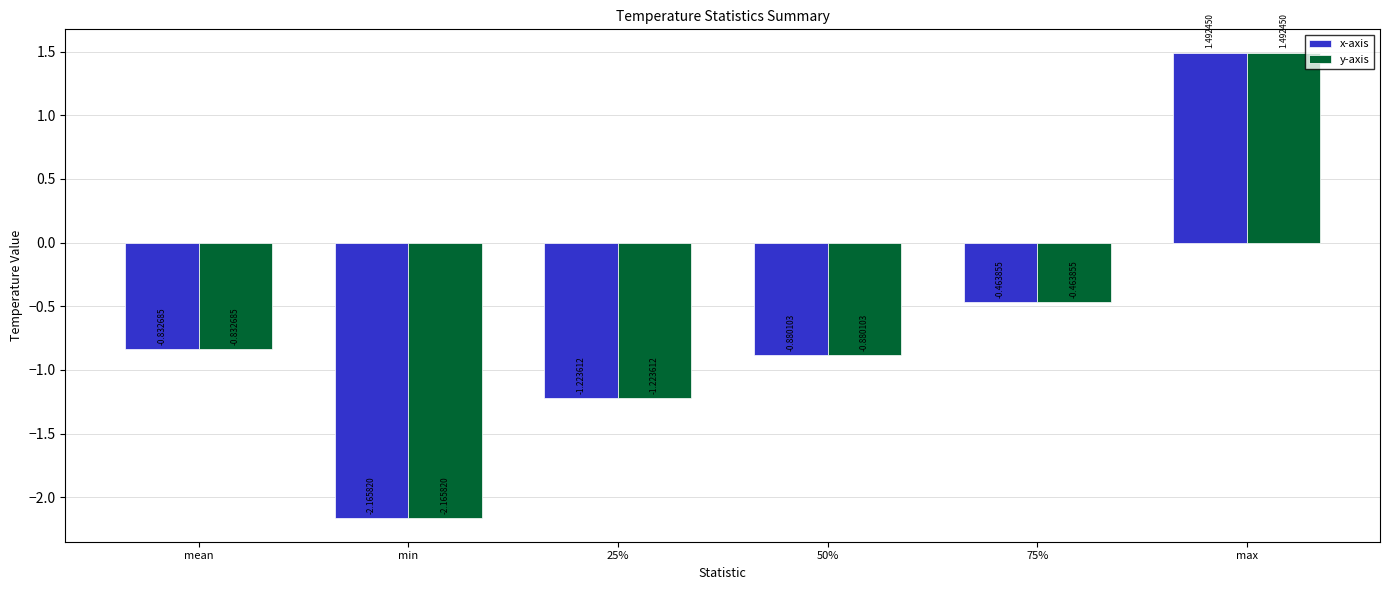

At how many categories does at least one series exceed -1?

4